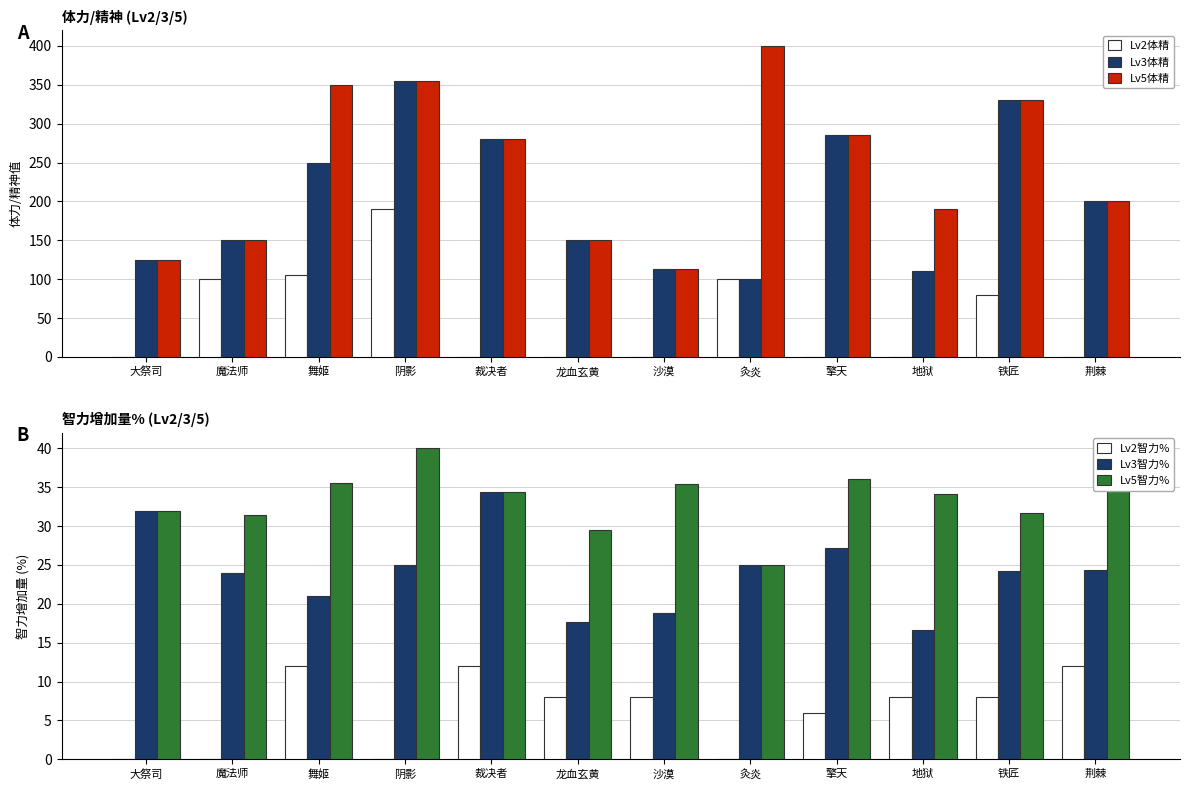

What is the label of the 3rd bar from the right?

地狱